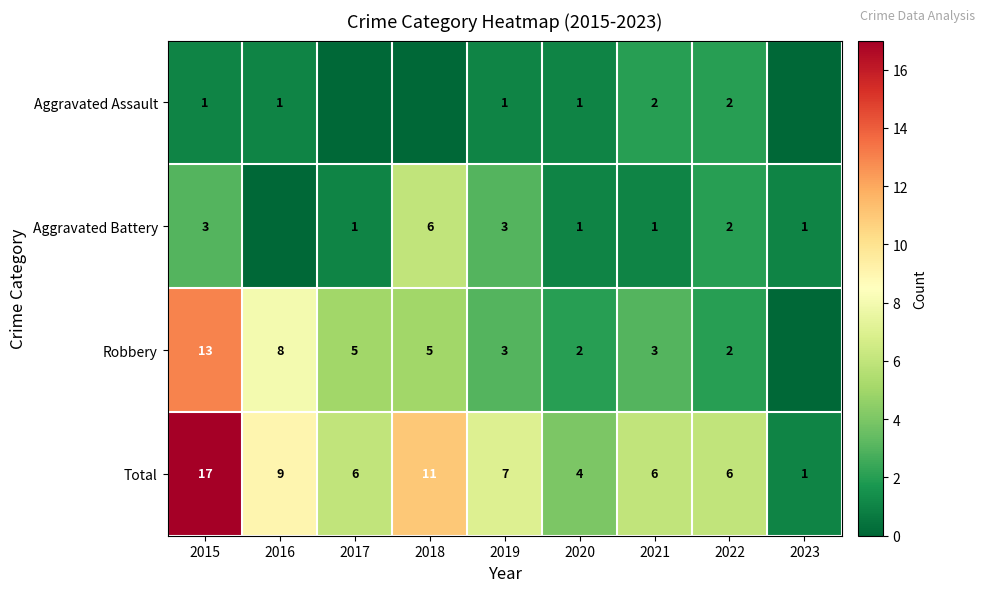

What is the difference between the highest and lowest values at 2021?

5